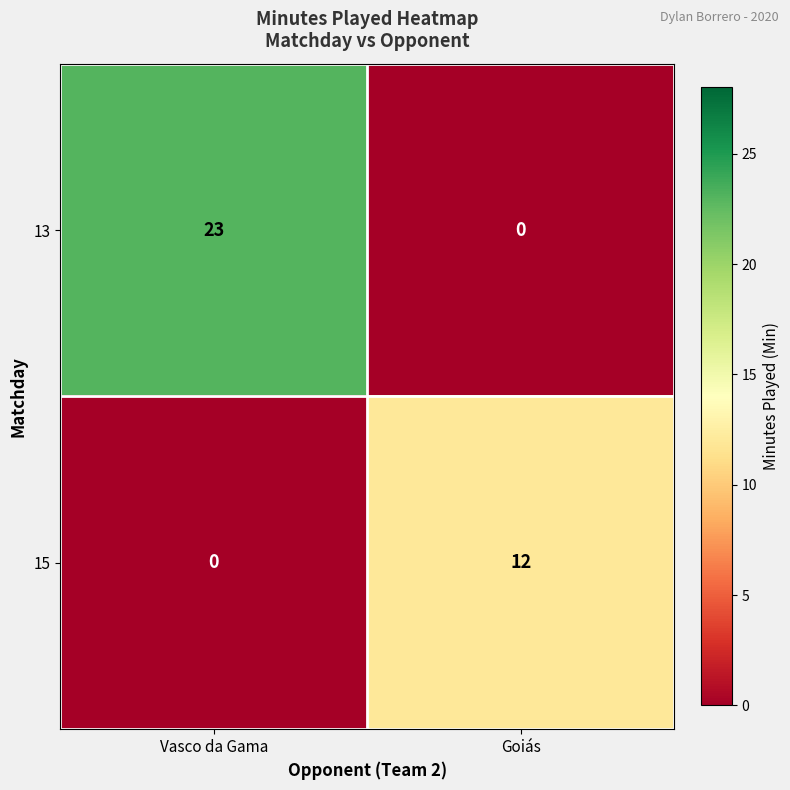

Reading left to right, list all the values displayed in this chart.

13: 23	0
15: 0	12